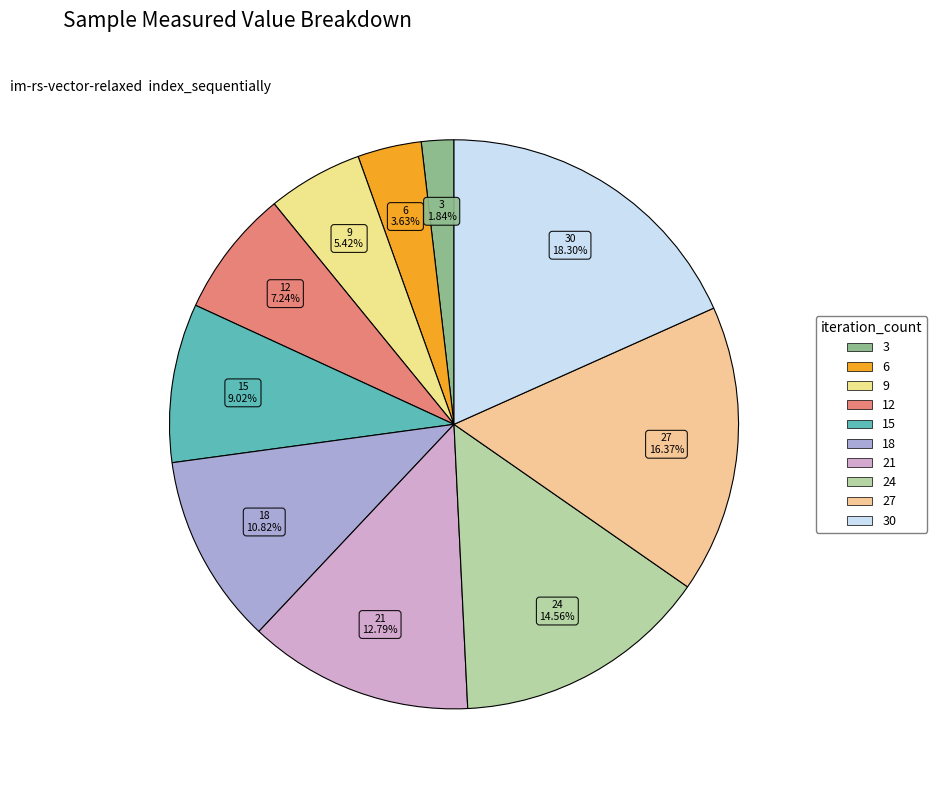

What is the largest slice in the pie chart?

30